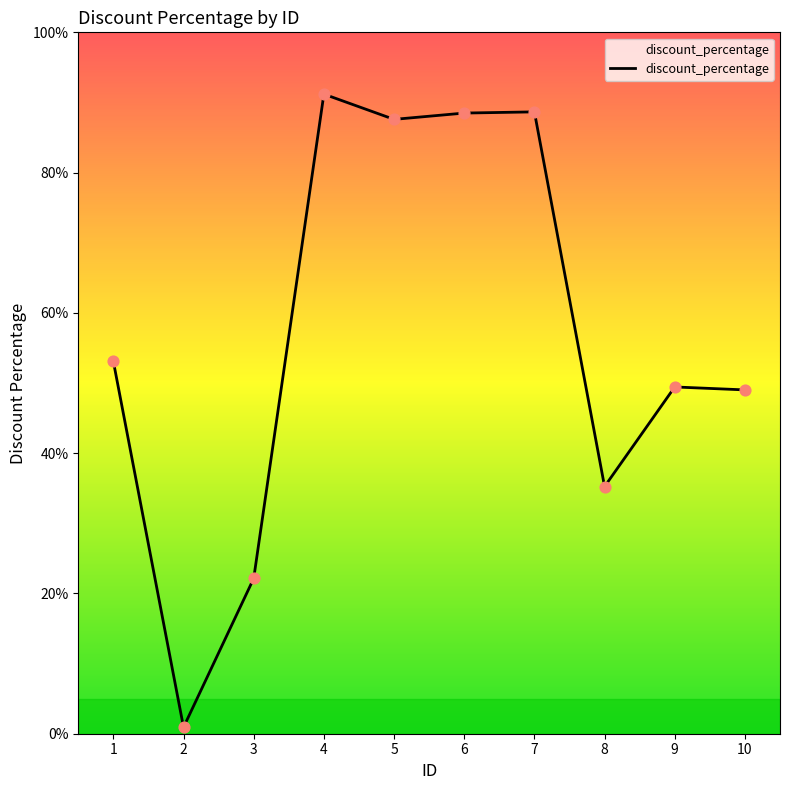

What is the change in value from 2 to 10?

+48.1